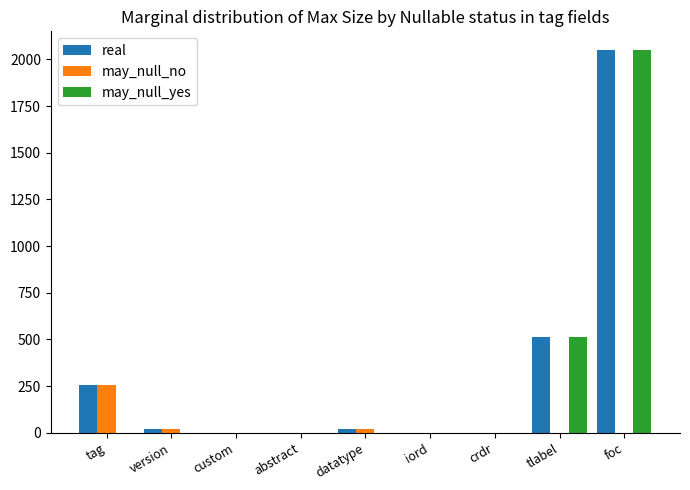

True or false: may_null_no has a value of 256 at tag.

True